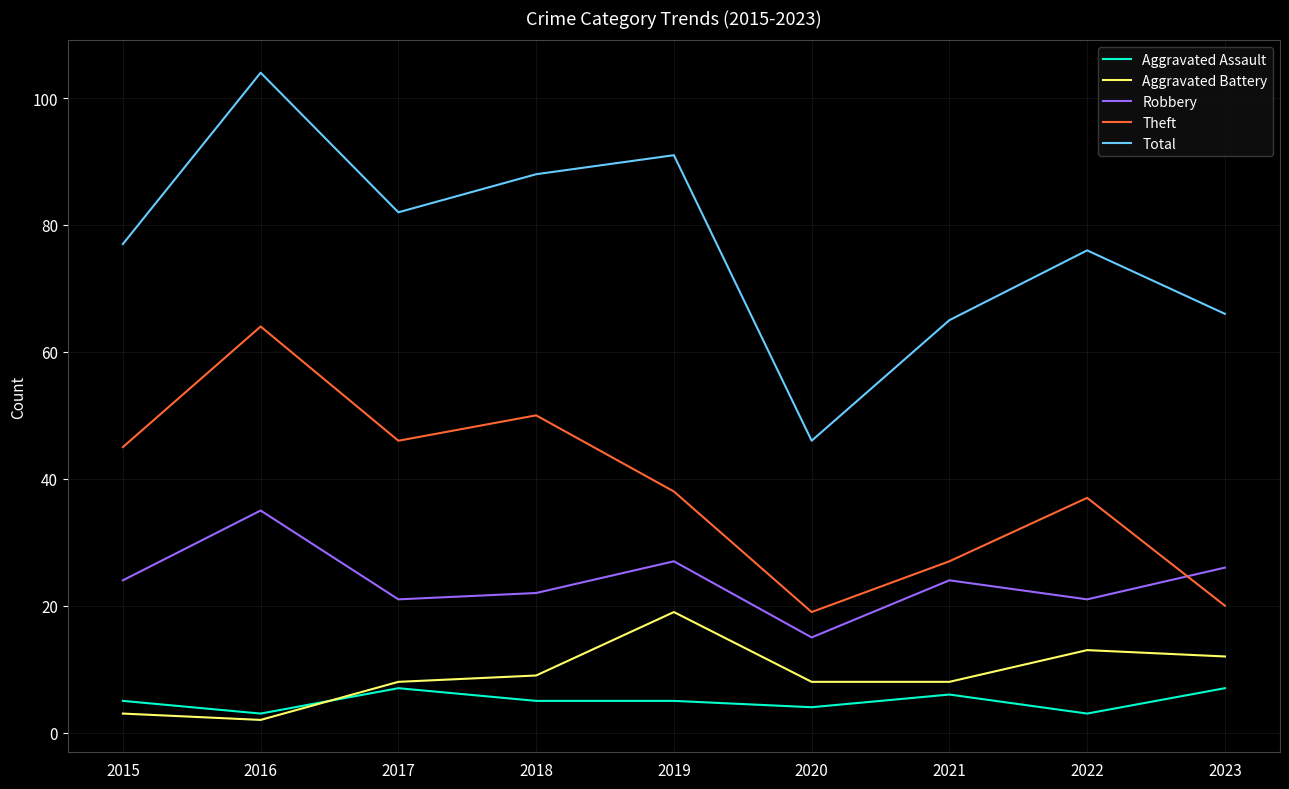

Between 2015 and 2021, which series saw the biggest shift?

Theft